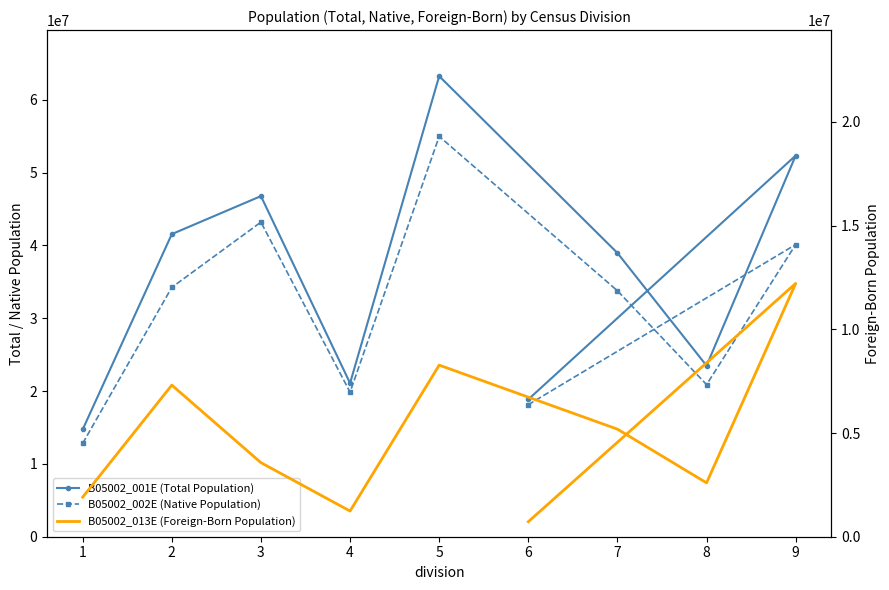

What is the sum of the B05002_001E (Total Population) values at 5 and 1?

77967664